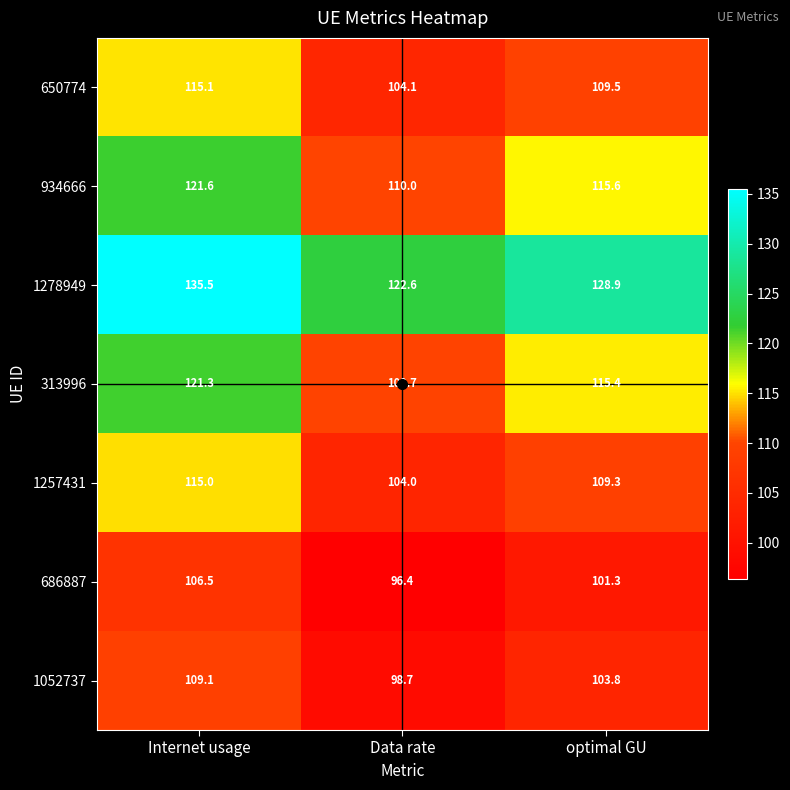

How many categories are shown in the chart?

3